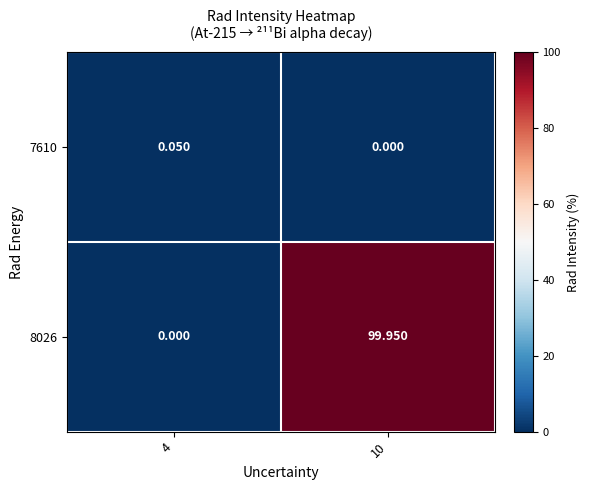

Is the value of 8026 at 4 greater than the value of 7610 at 4?

No